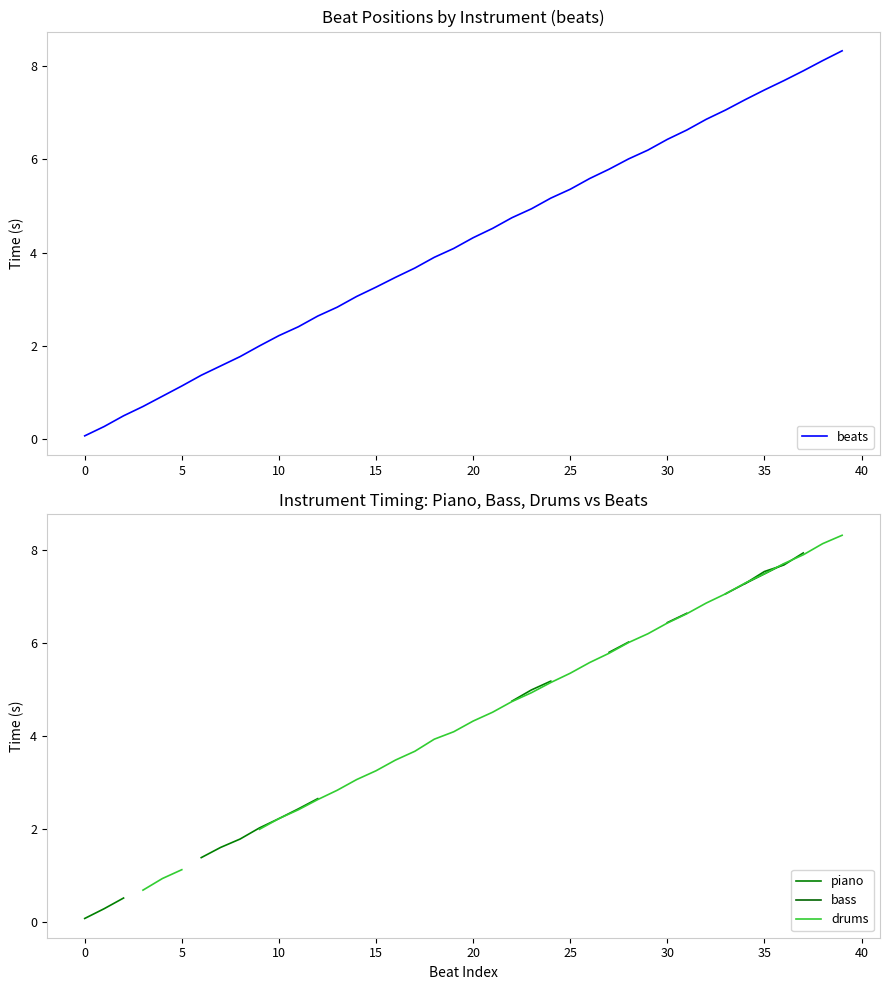

At 26, list the series in order from smallest to largest.

beats, piano, bass, drums